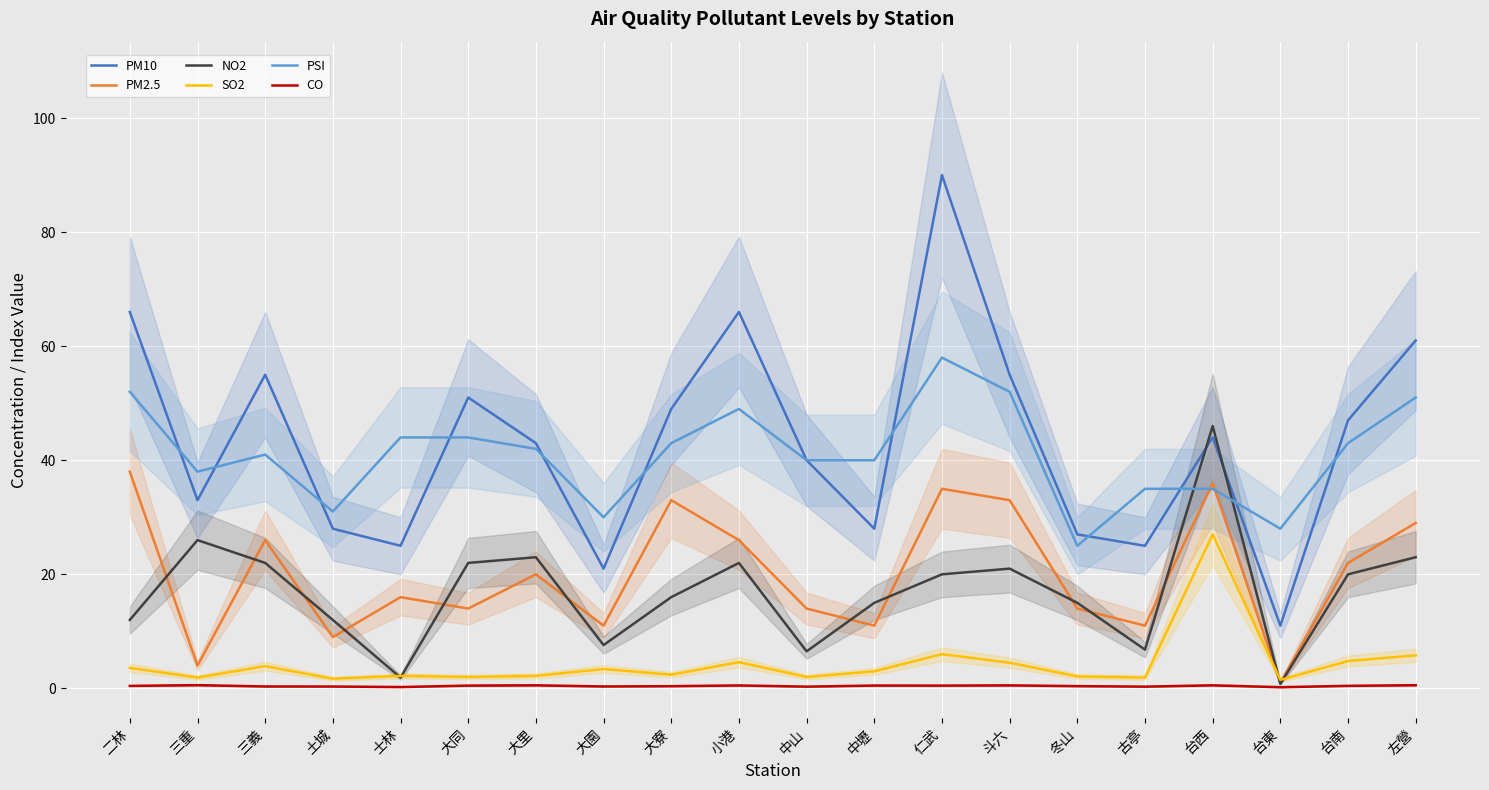

The PSI series shows 49.8 at 台西. True or false?

False